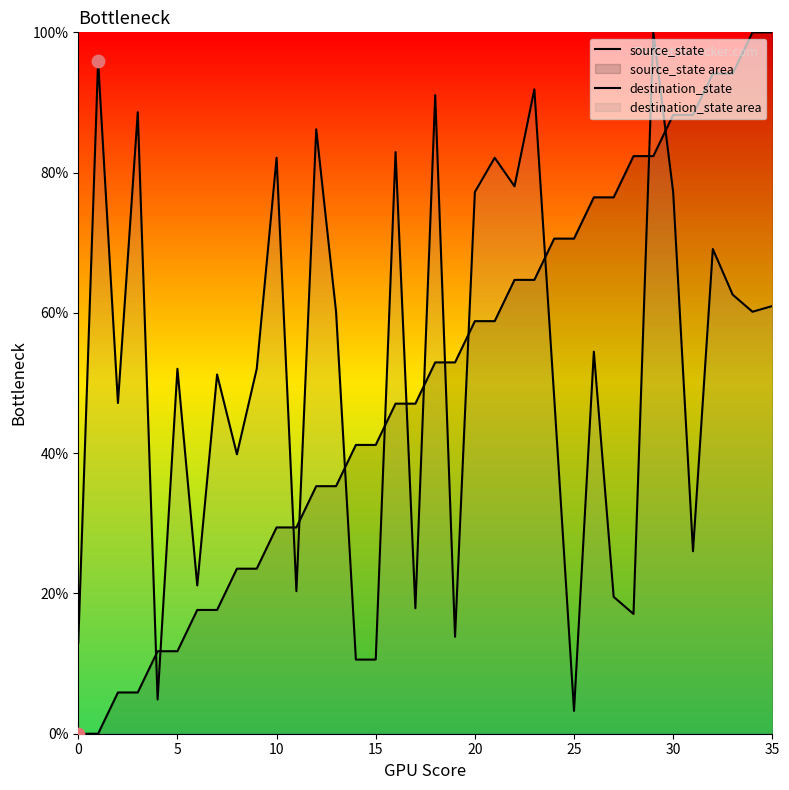

Which series reaches the minimum Y coordinate?

source_state